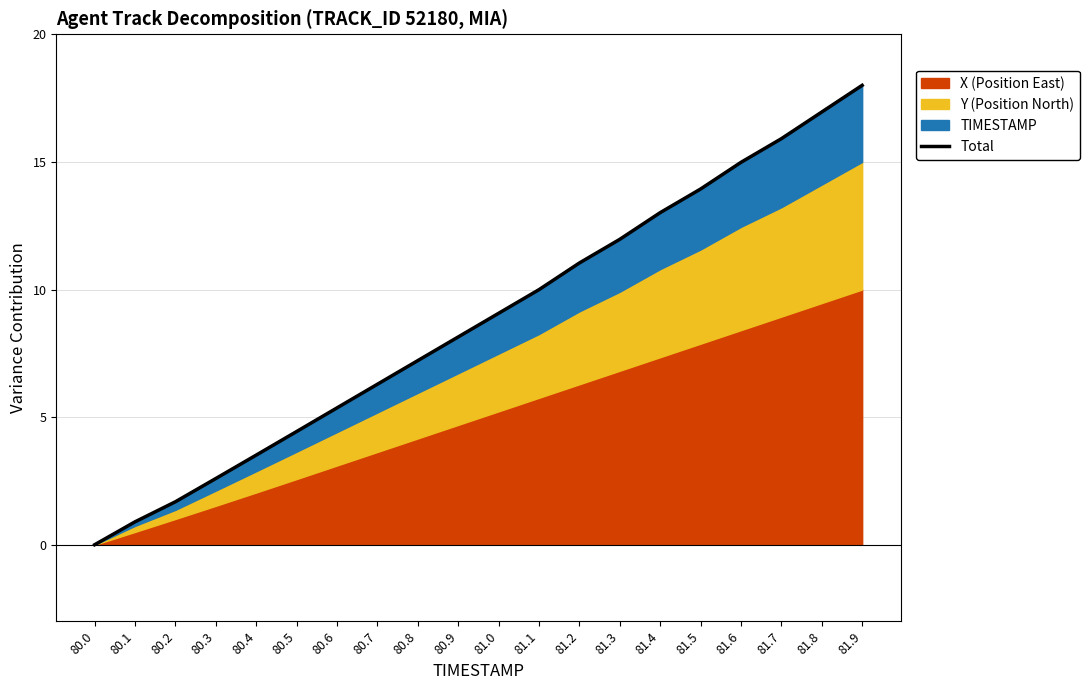

What is the label of the 1st point from the right?

81.9